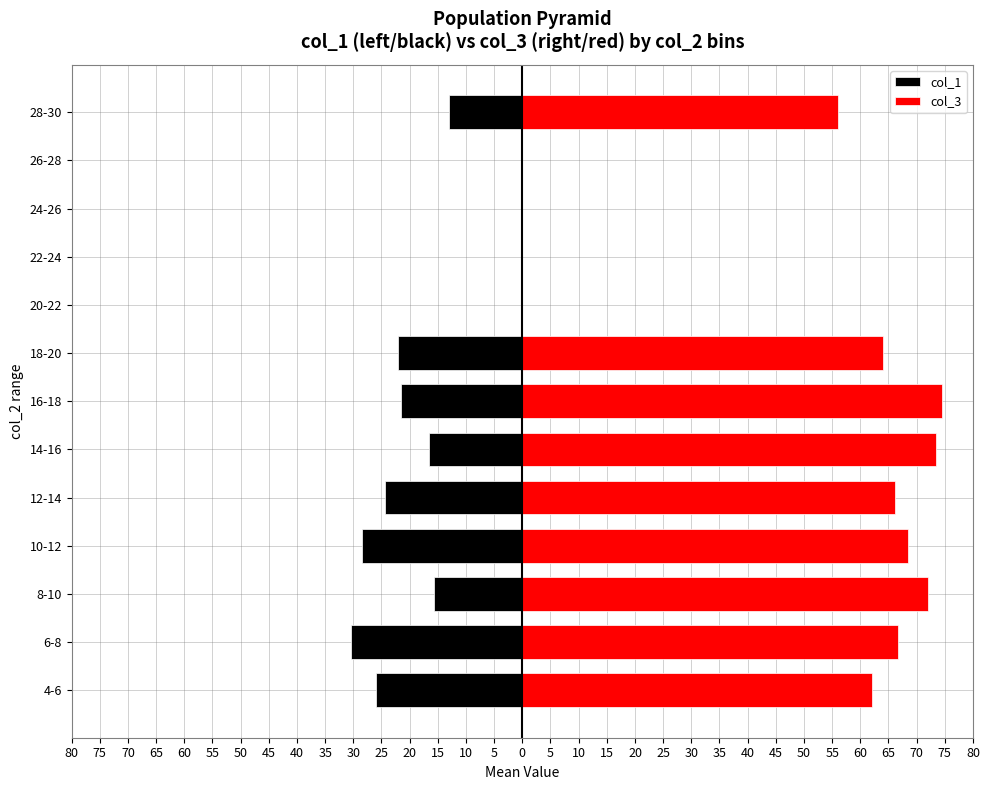

What is the sum of all col_3 values?

603.4